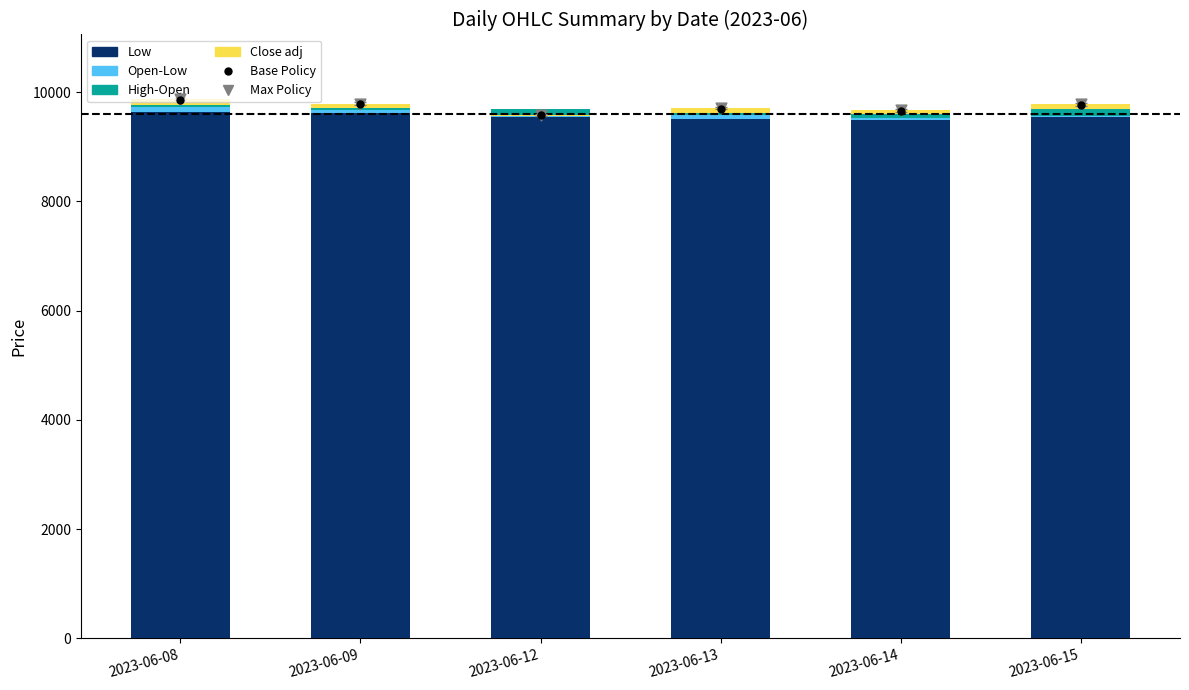

Is the value of Low at 2023-06-08 greater than the value of High-Open at 2023-06-08?

Yes